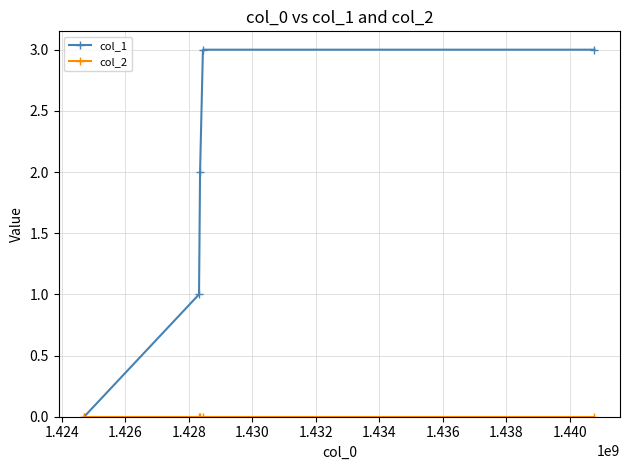

What is the greatest value displayed?

3